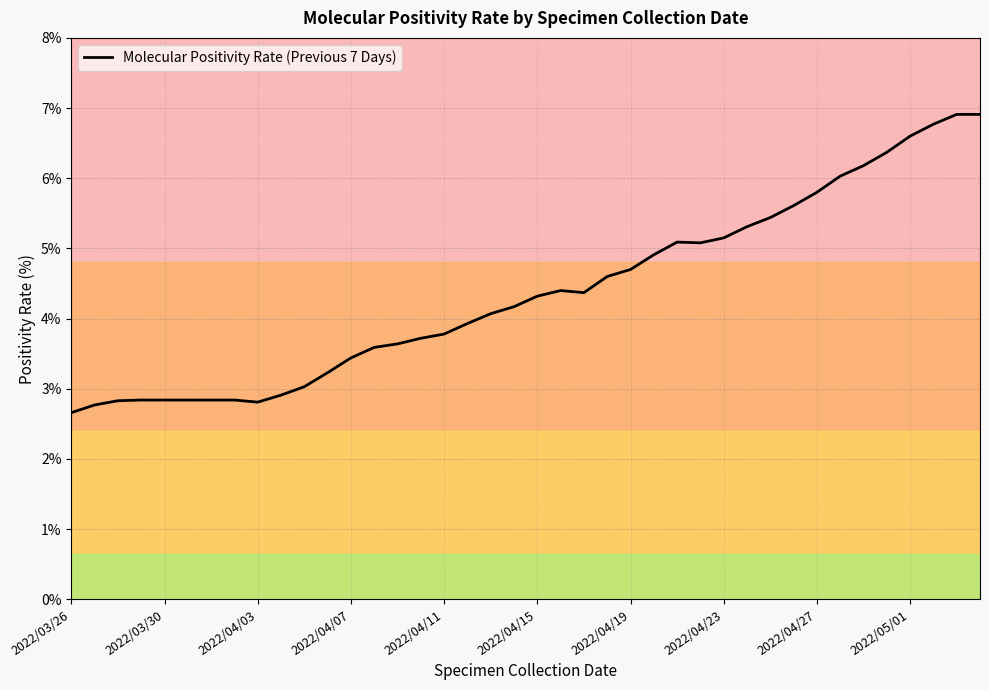

How many data points are less than 4?

18